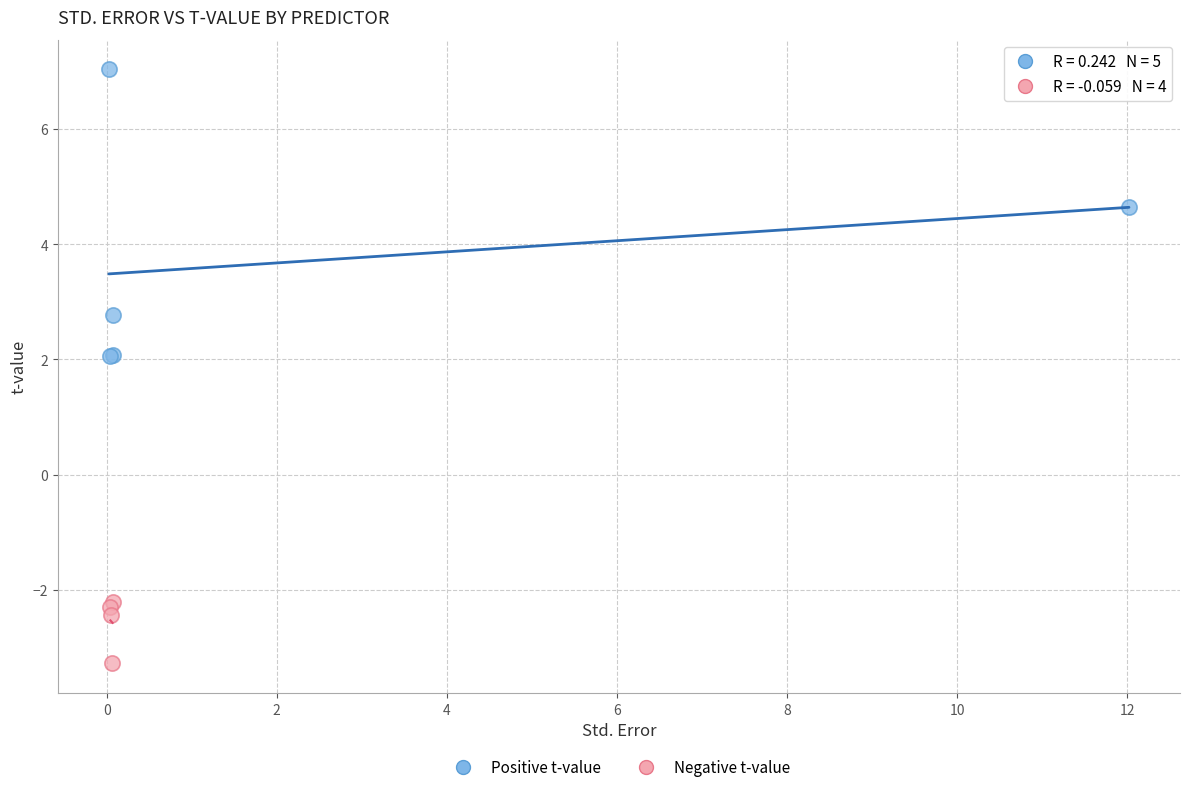

Which series contains the lowest Y value?

Negative t-value